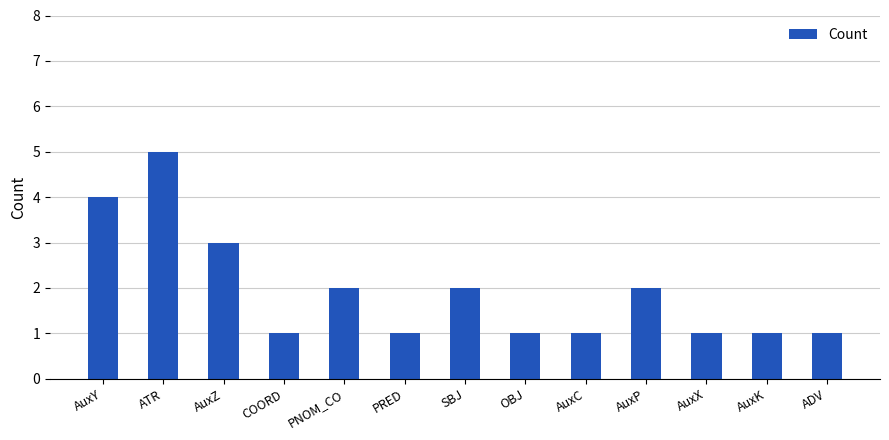

What is the difference between the second highest and second lowest values?

3